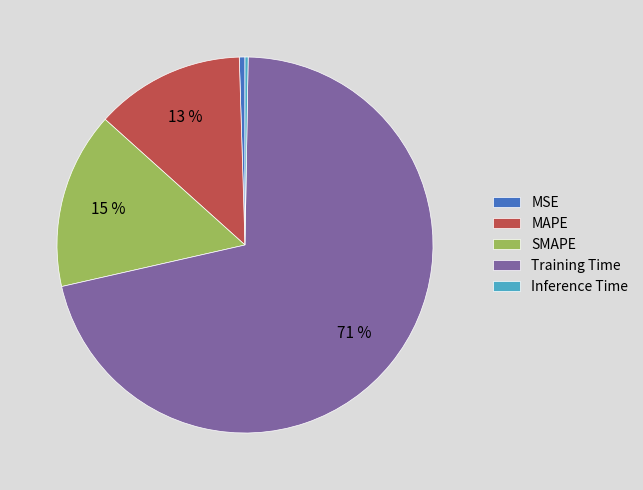

To the nearest percent, what is the difference between the MAPE and SMAPE slice percentages?

2%